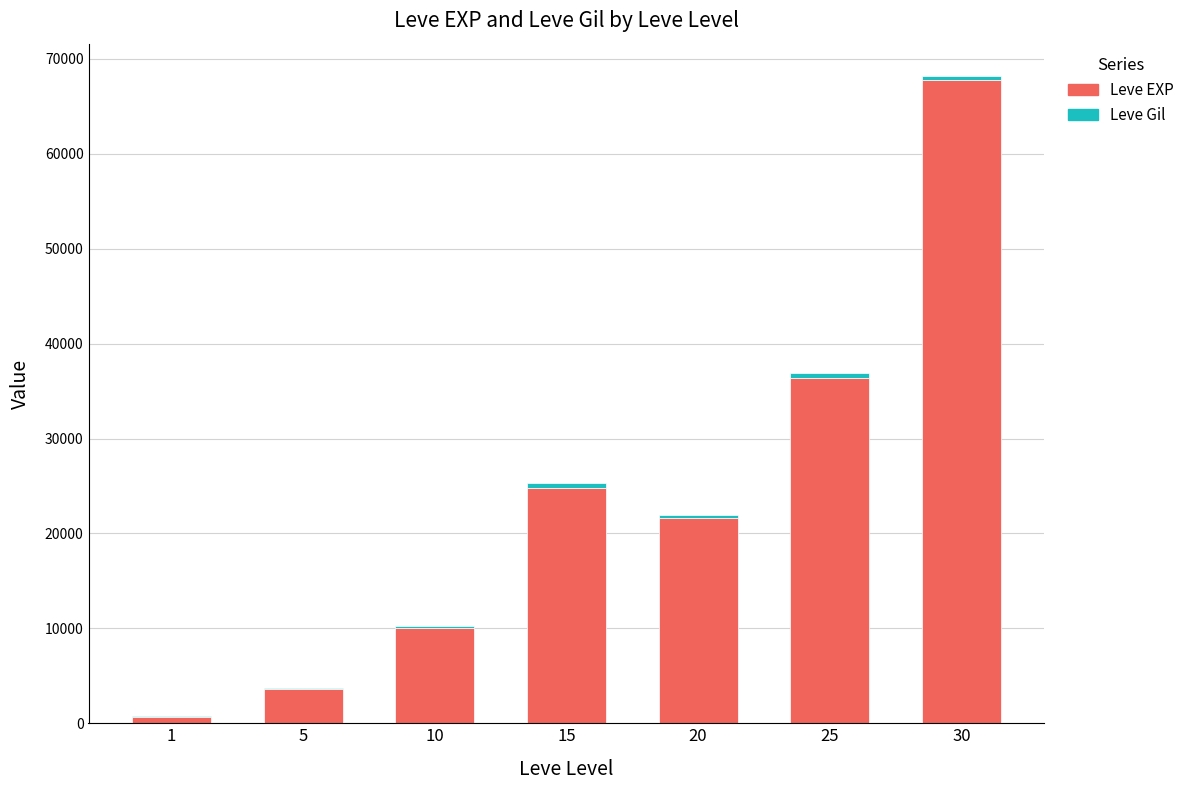

At which category is the sum across all series the highest?

30